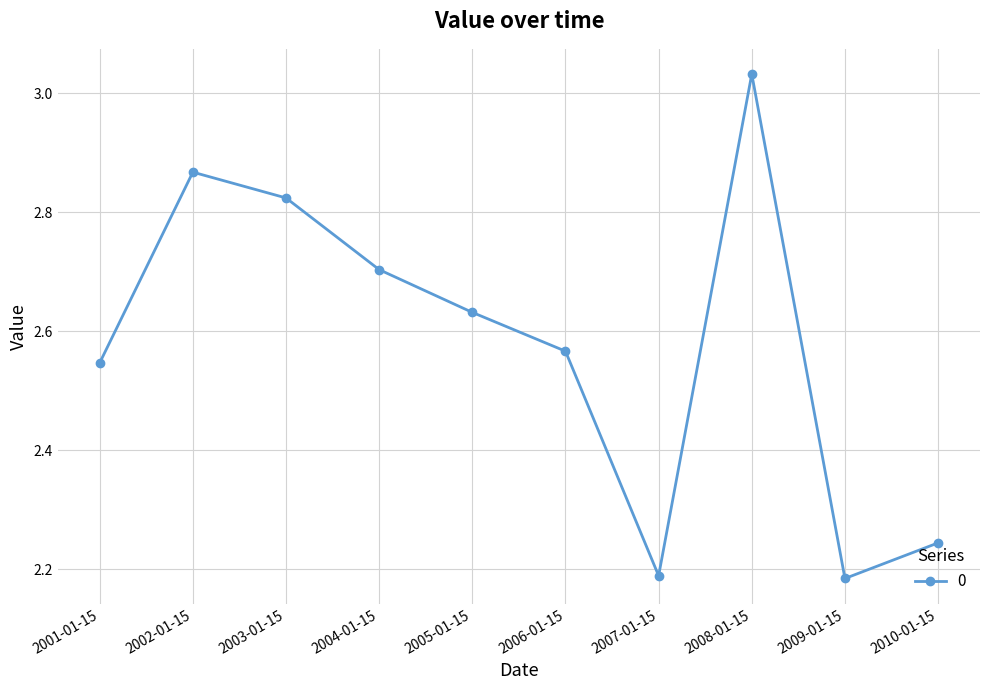

The chart shows a value of 3.5 at 2010-01-15. True or false?

False